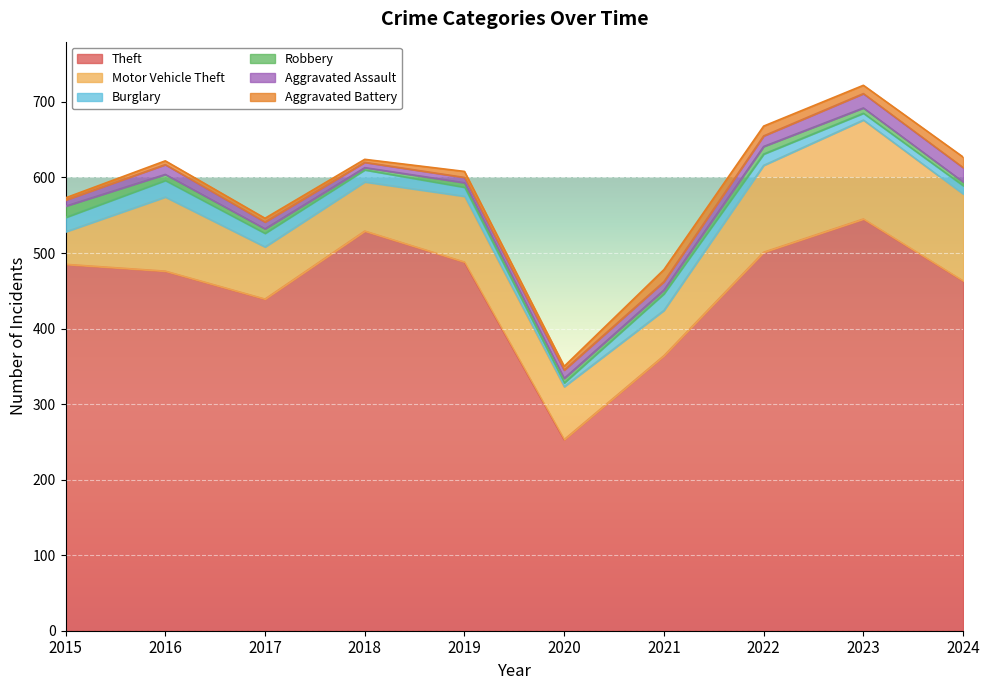

What is the value of the Burglary point at the 6th from the left?

5